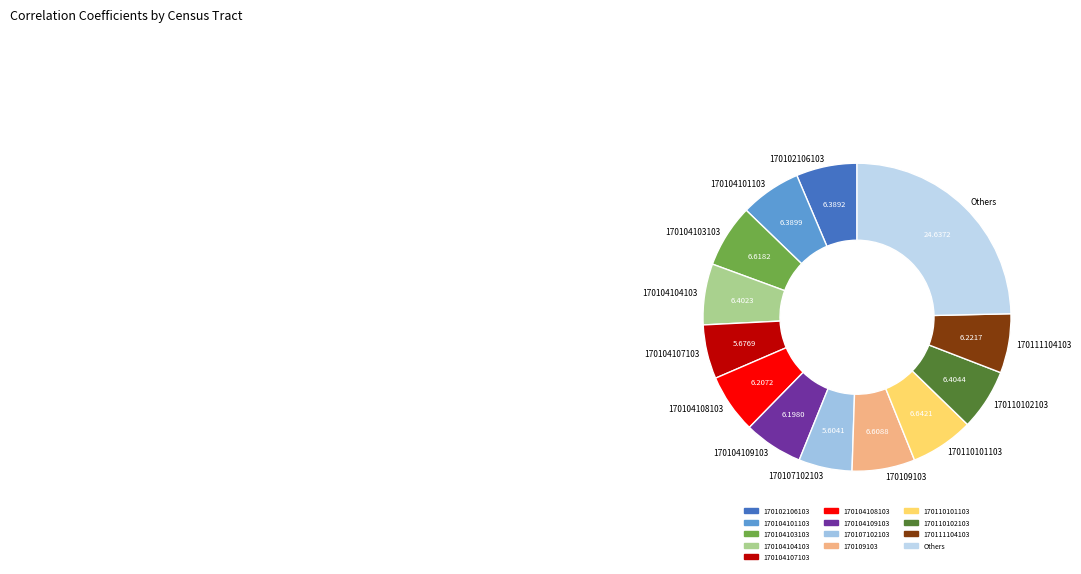

Is the sum of 170107102103 and 170109103 greater than half?

No